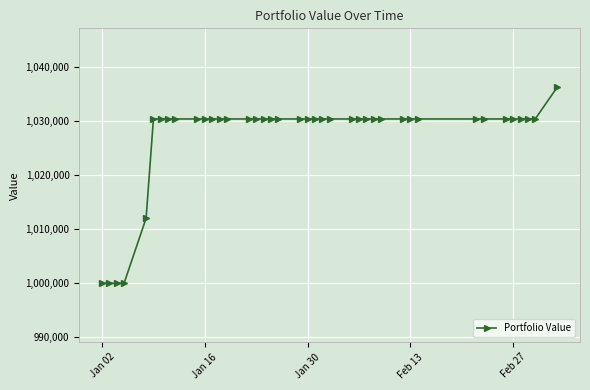

Is this an area chart (filled region under the line)?

No